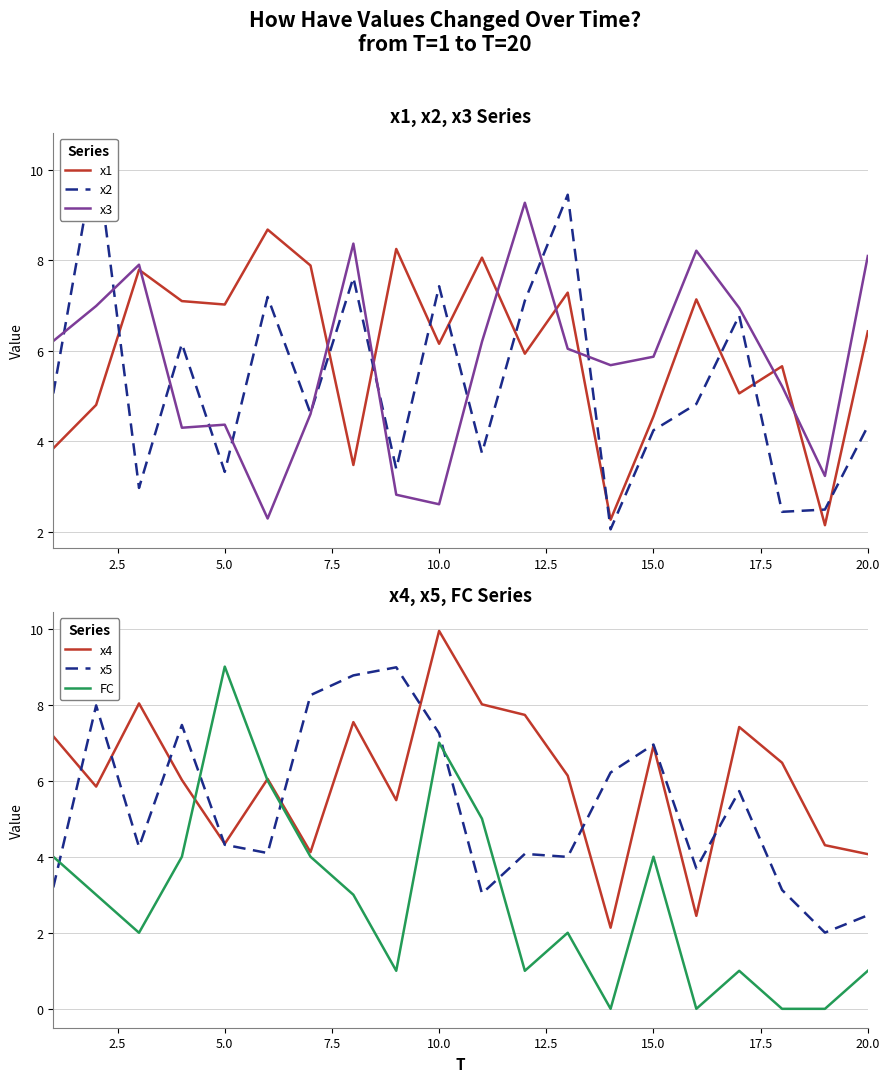

How many data points in x3 are above 6?

10